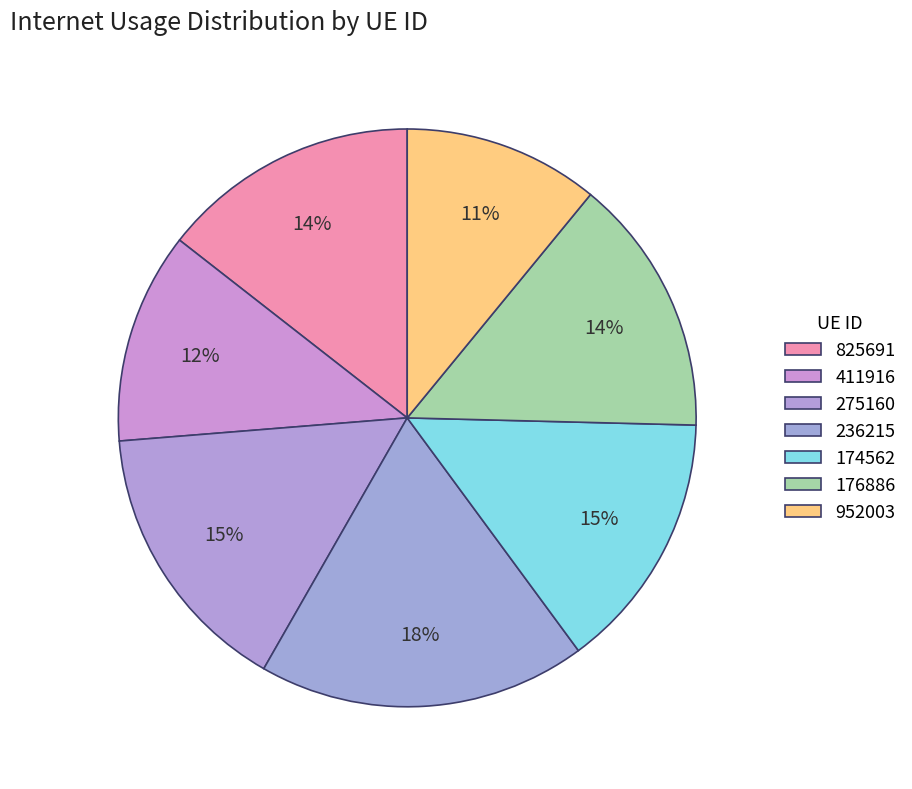

To the nearest percent, what is the difference between the largest and smallest slice percentages?

7%